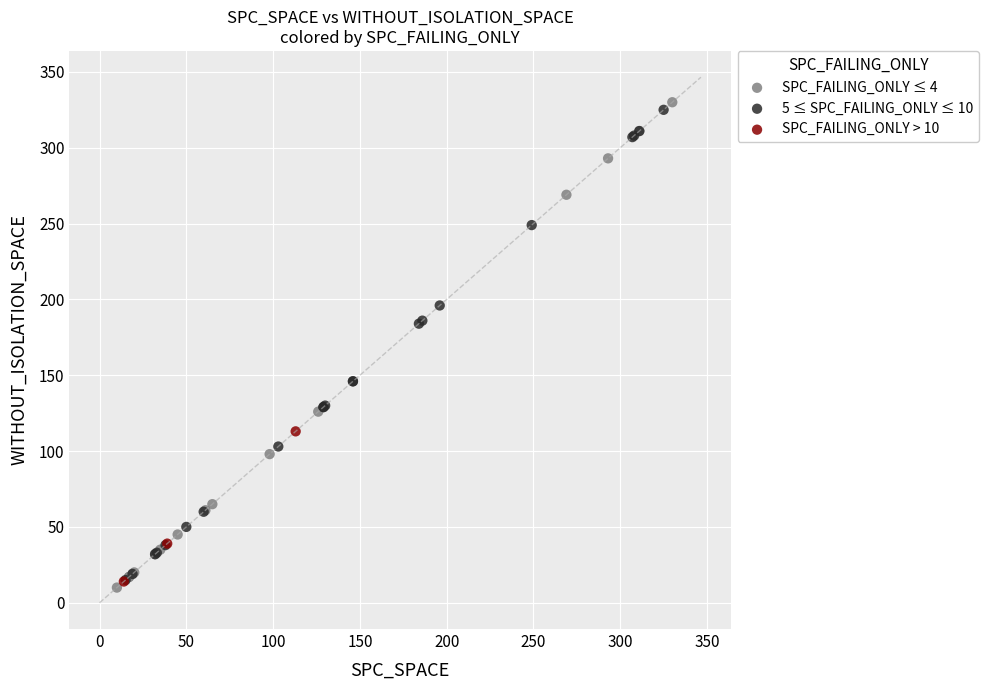

What are all the series names shown in the legend?

SPC_FAILING_ONLY ≤ 4, 5 ≤ SPC_FAILING_ONLY ≤ 10, SPC_FAILING_ONLY > 10